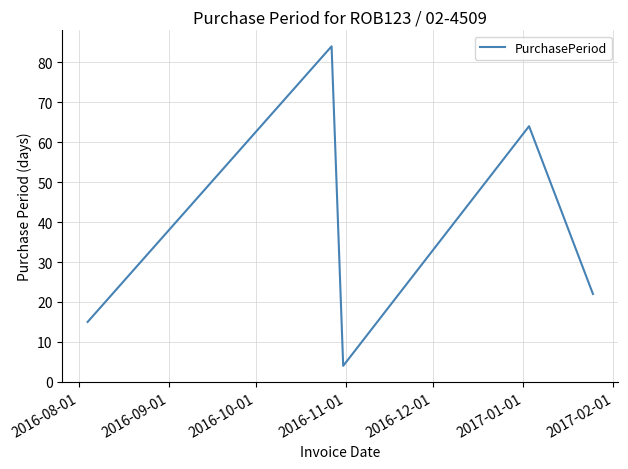

What is the difference between the second highest and minimum values?

60